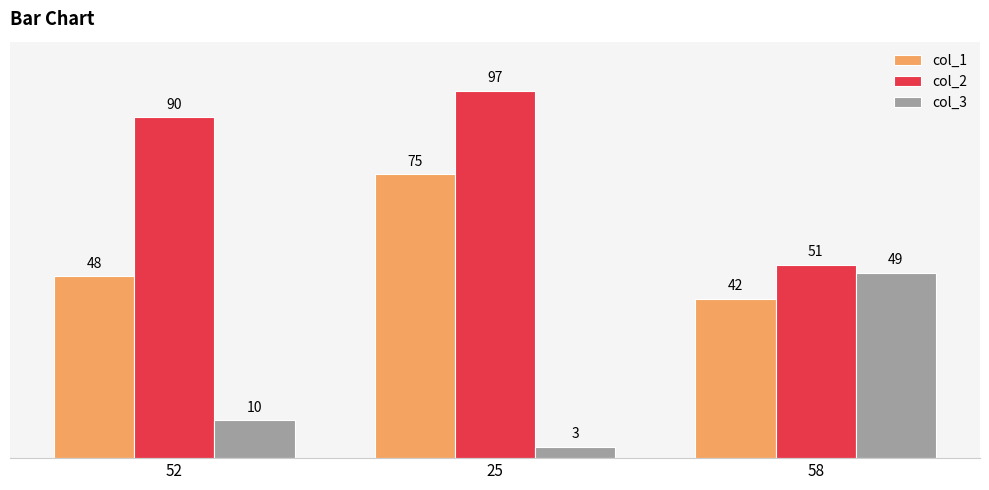

Count the col_3 values in the range 3 to 49.

3